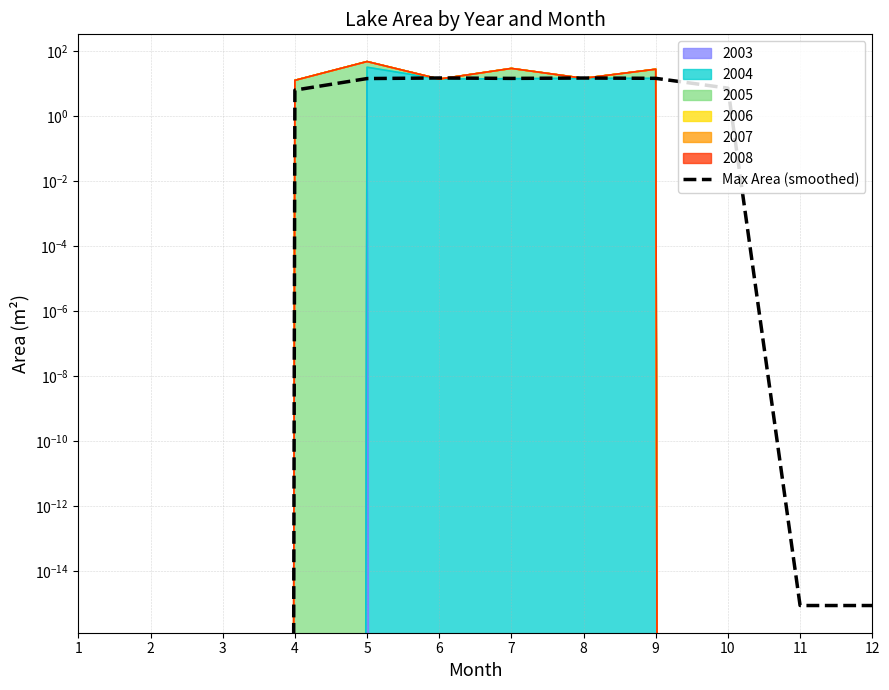

How many distinct data groups are displayed?

1